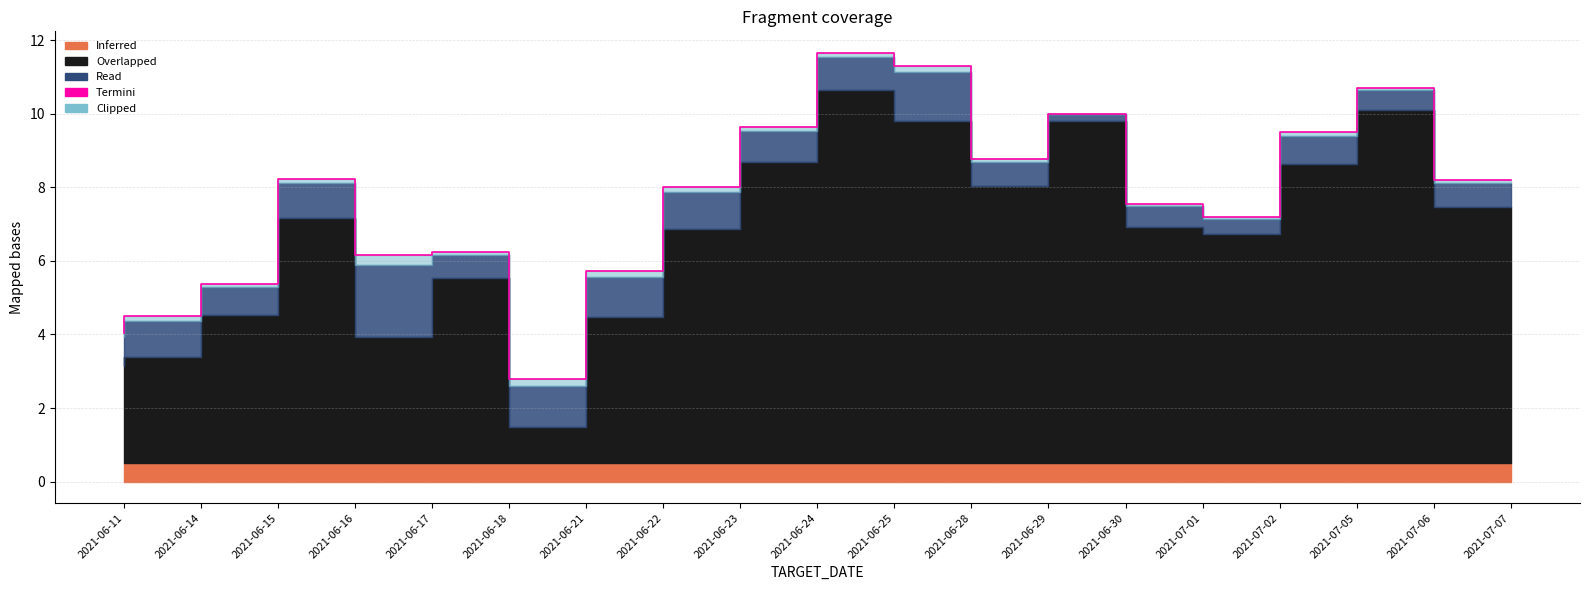

Is it true that the value at 2021-06-22 is 5.7?

True